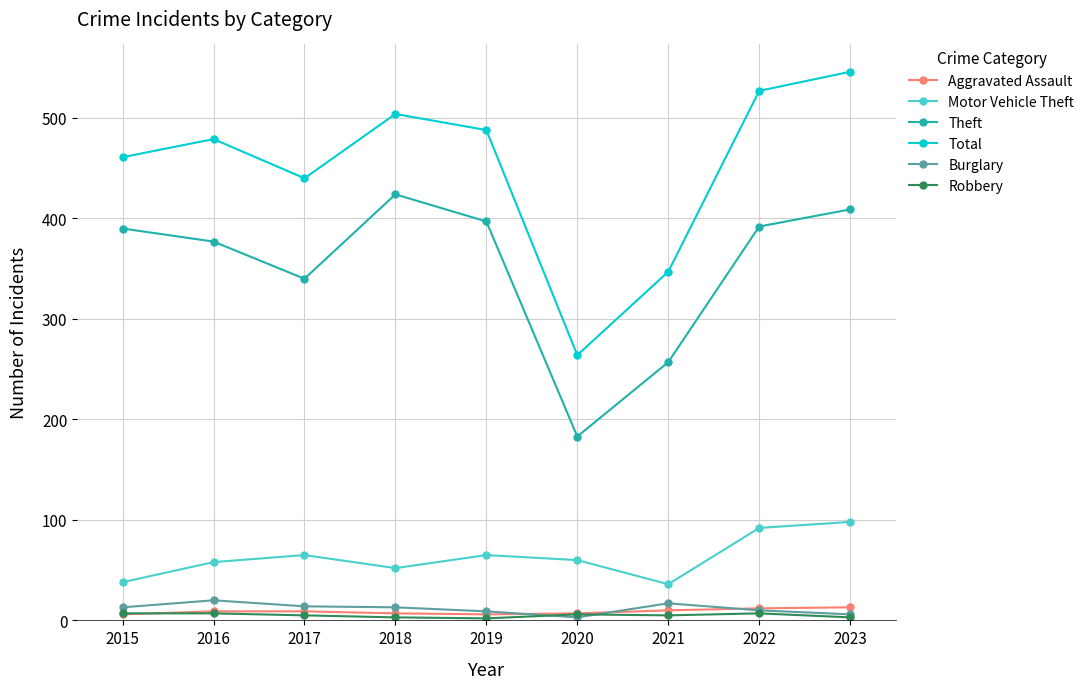

Does the chart have visible grid lines?

Yes